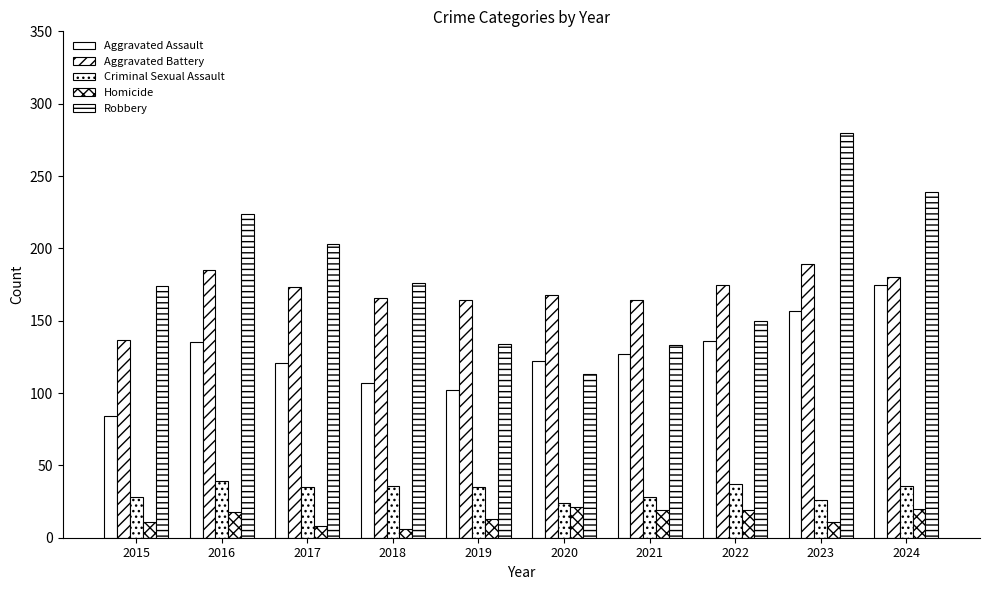

Reading right to left, transcribe all the data shown in this chart.

Aggravated Assault: 175	157	136	127	122	102	107	121	135	84
Aggravated Battery: 180	189	175	164	168	164	166	173	185	137
Criminal Sexual Assault: 36	26	37	28	24	35	36	35	39	28
Homicide: 20	11	19	19	21	13	6	8	18	11
Robbery: 239	280	150	133	113	134	176	203	224	174